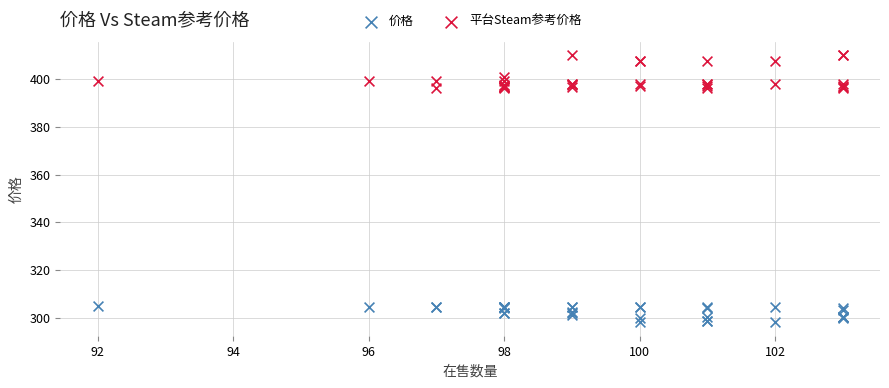

Which series reaches the minimum Y coordinate?

价格